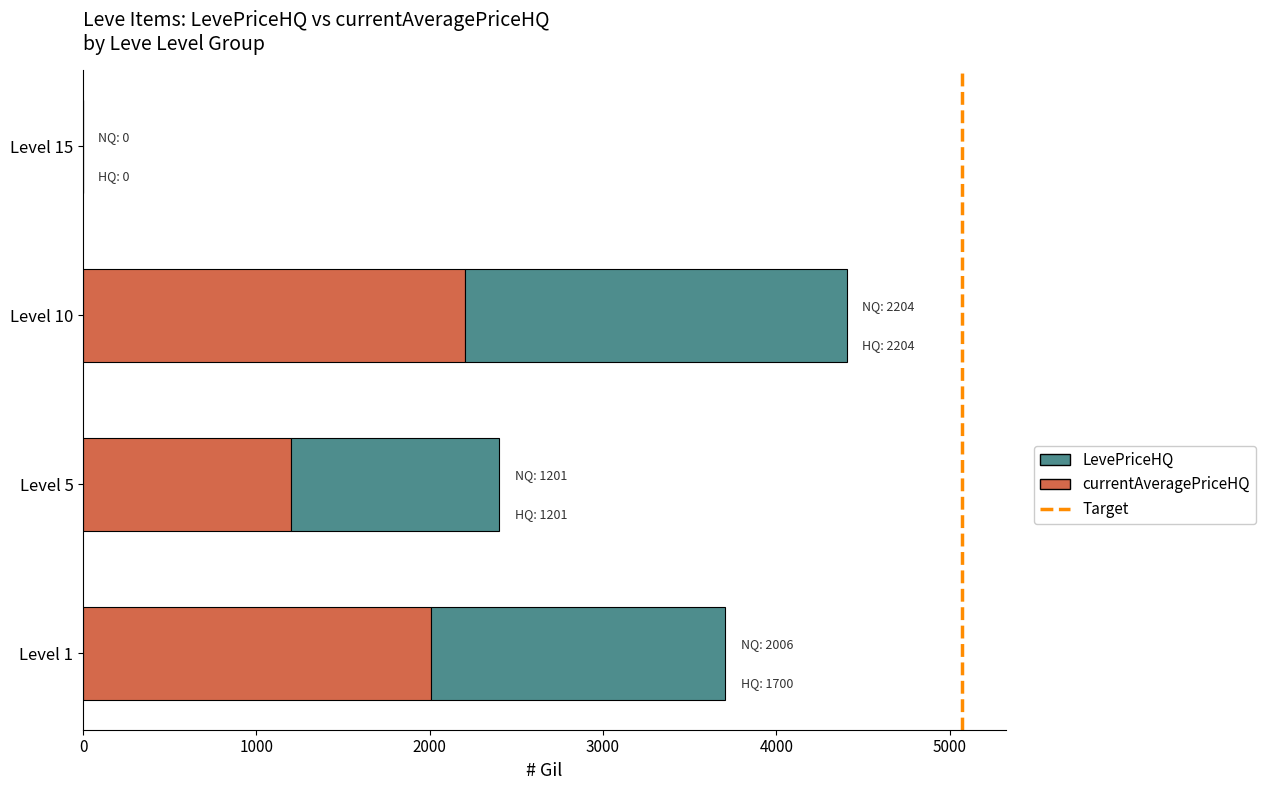

At which label does LevePriceHQ reach its peak?

Level 10